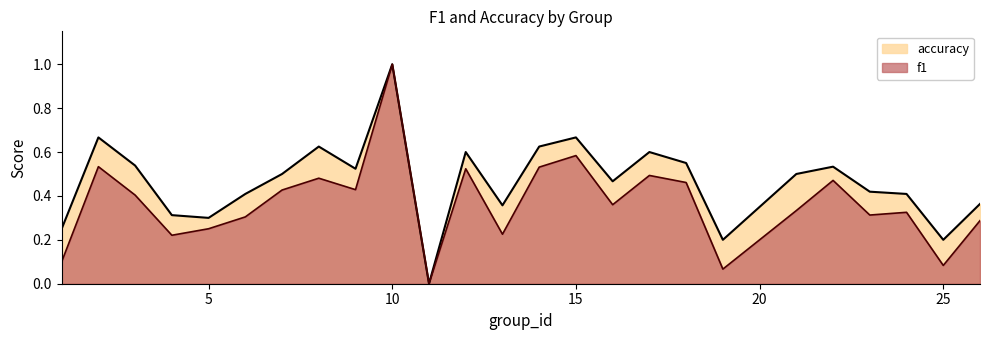

Is it true that f1 equals 0.3 at 6?

True